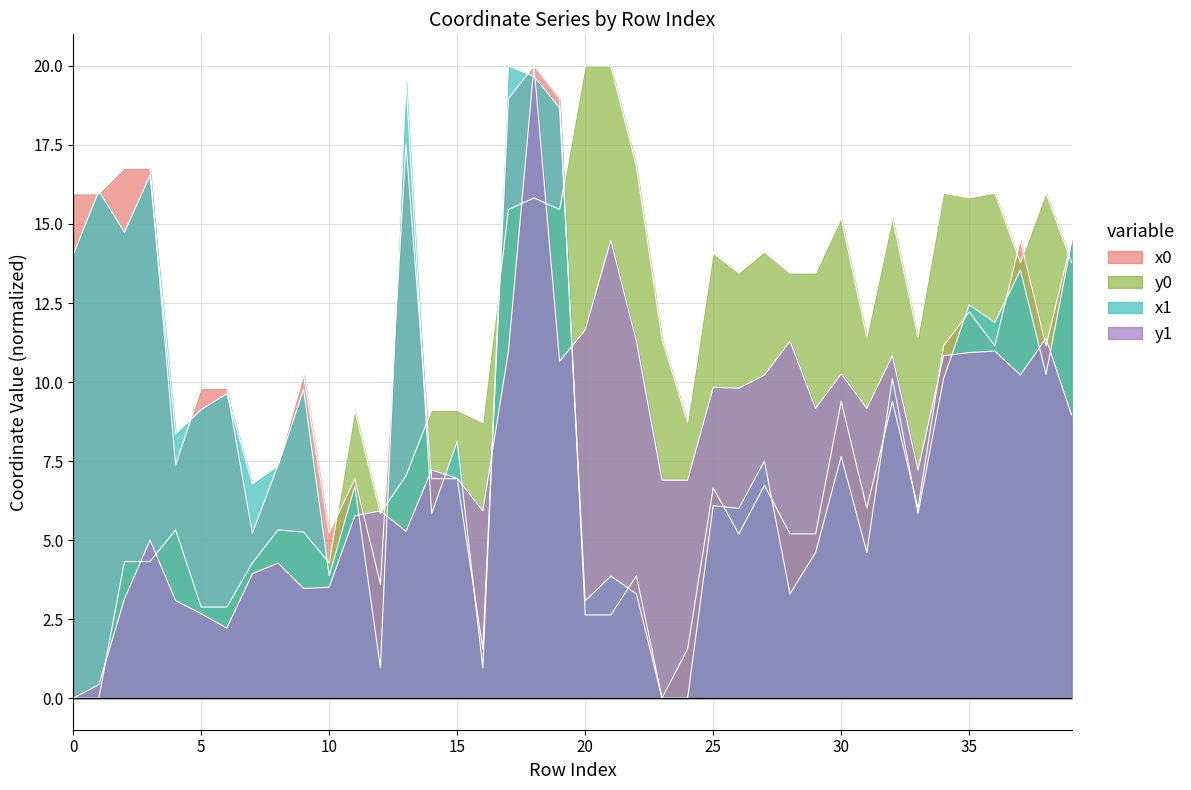

Rank the series by their maximum value, from highest to lowest.

x0, y0, x1, y1